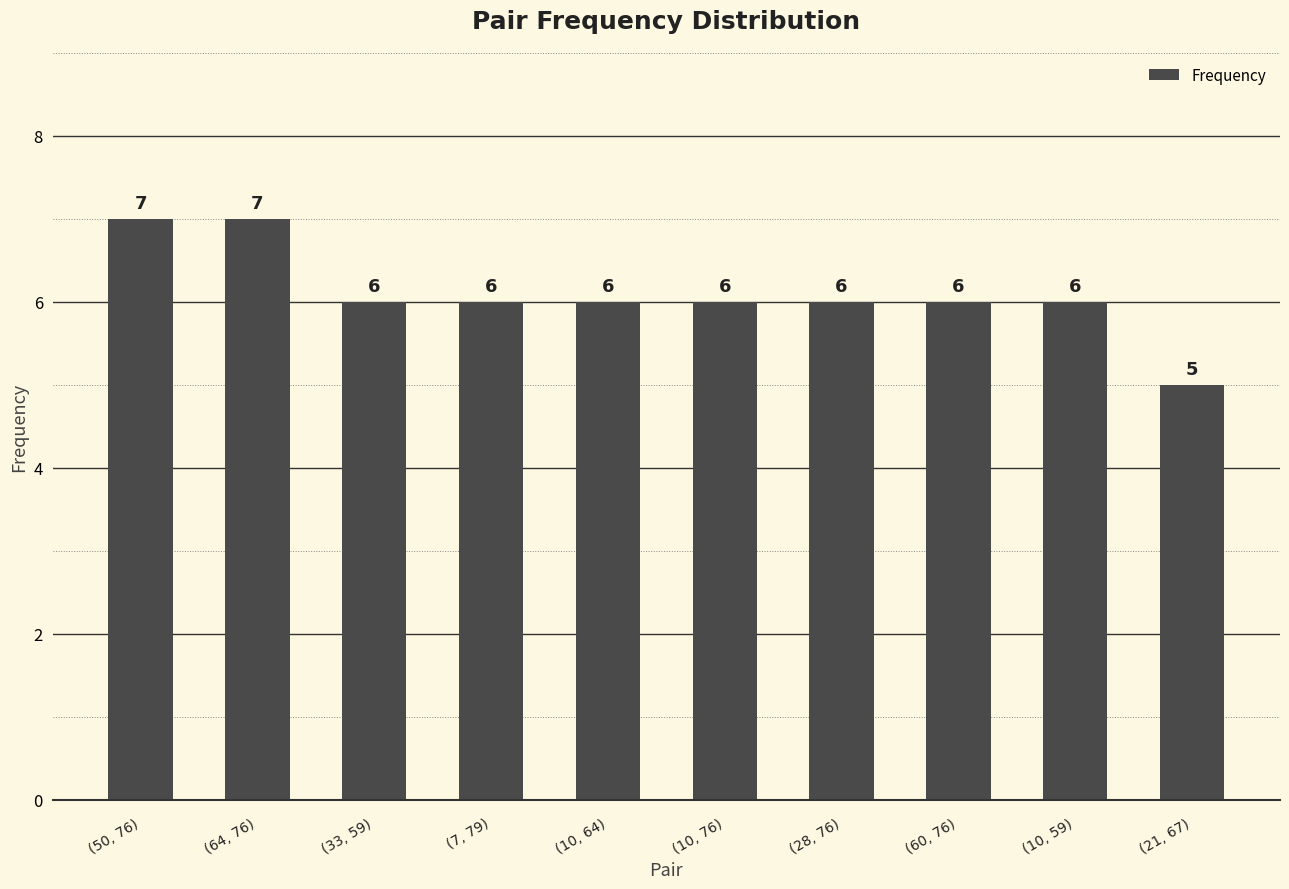

What is the sum of the values at (10, 76) and (33, 59)?

12